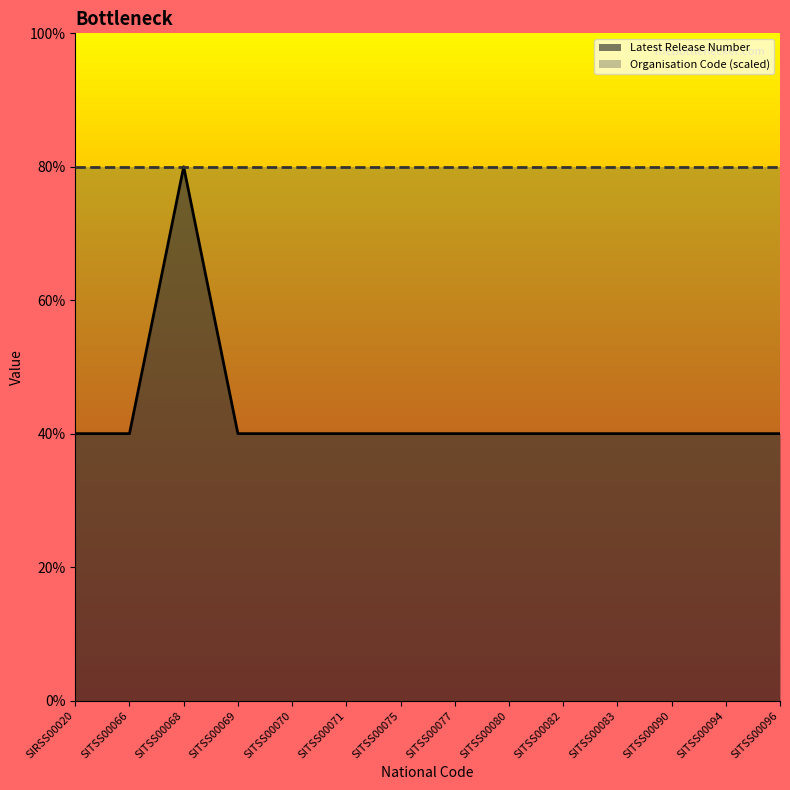

At which category does the chart reach its peak across all series?

SITSS00068